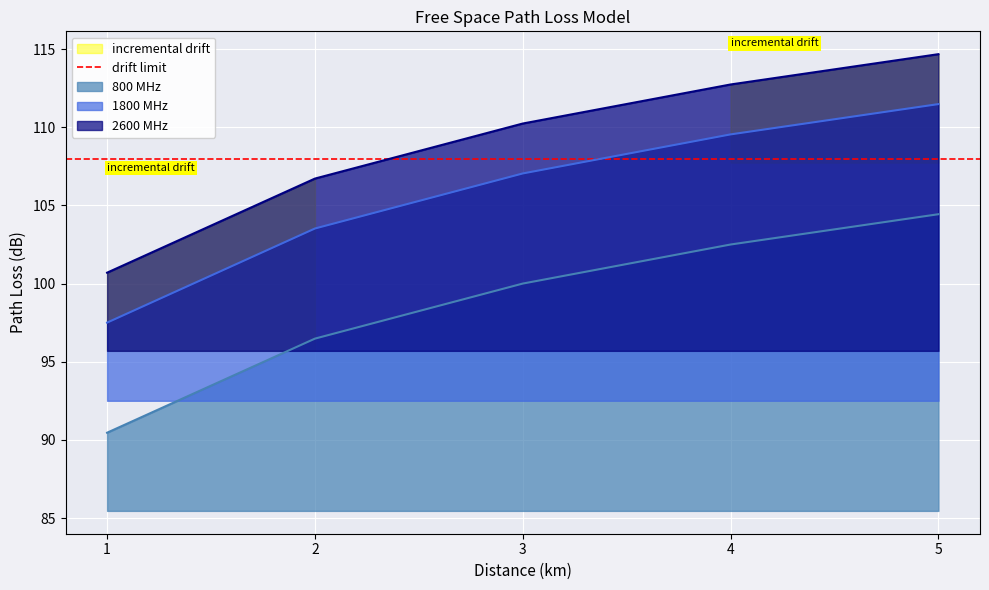

The value of 1800 MHz at 5 is 111.5. True or false?

True